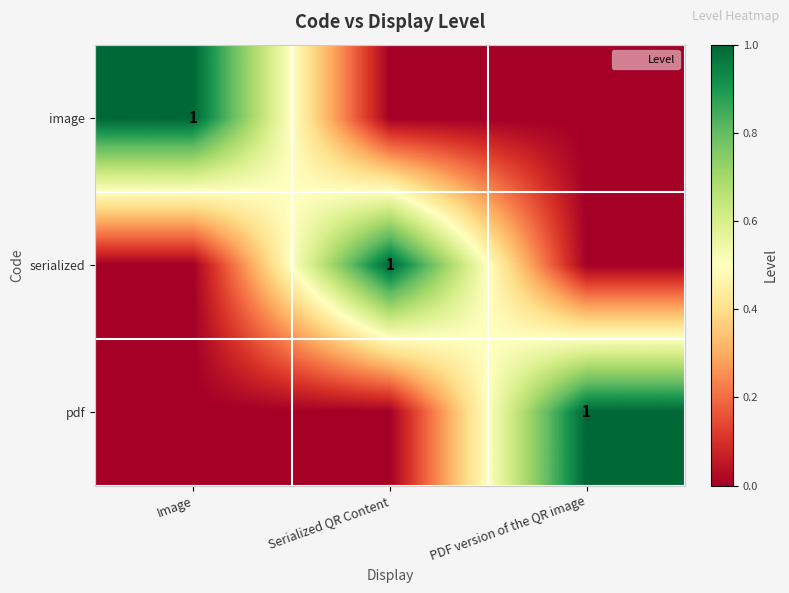

Is the value of serialized at PDF version of the QR image greater than the value of pdf at Image?

No